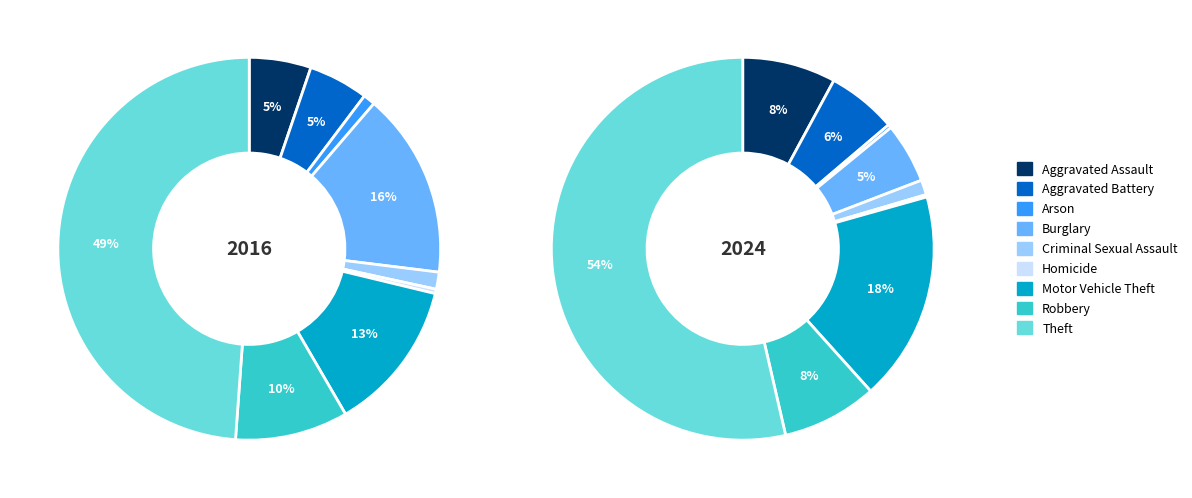

To the nearest percent, what percentage of the pie is 6?

18%